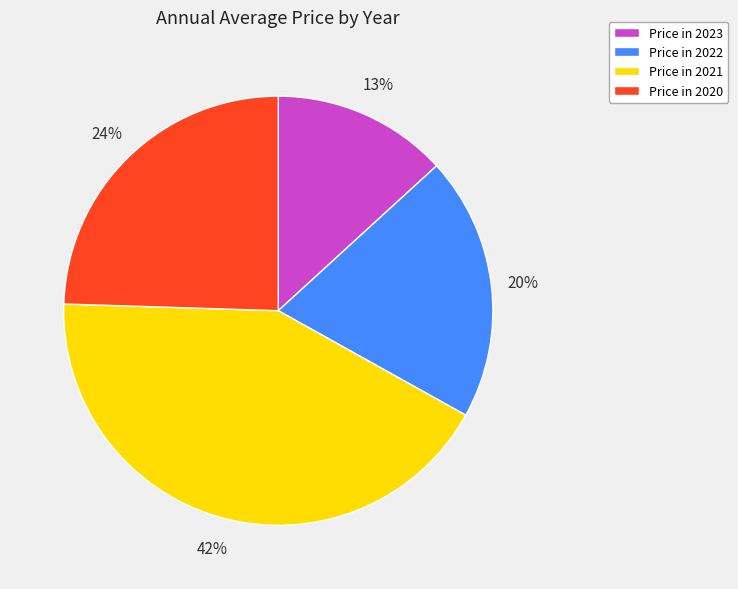

What percentage is the Price in 2023 slice, to the nearest percent?

13%